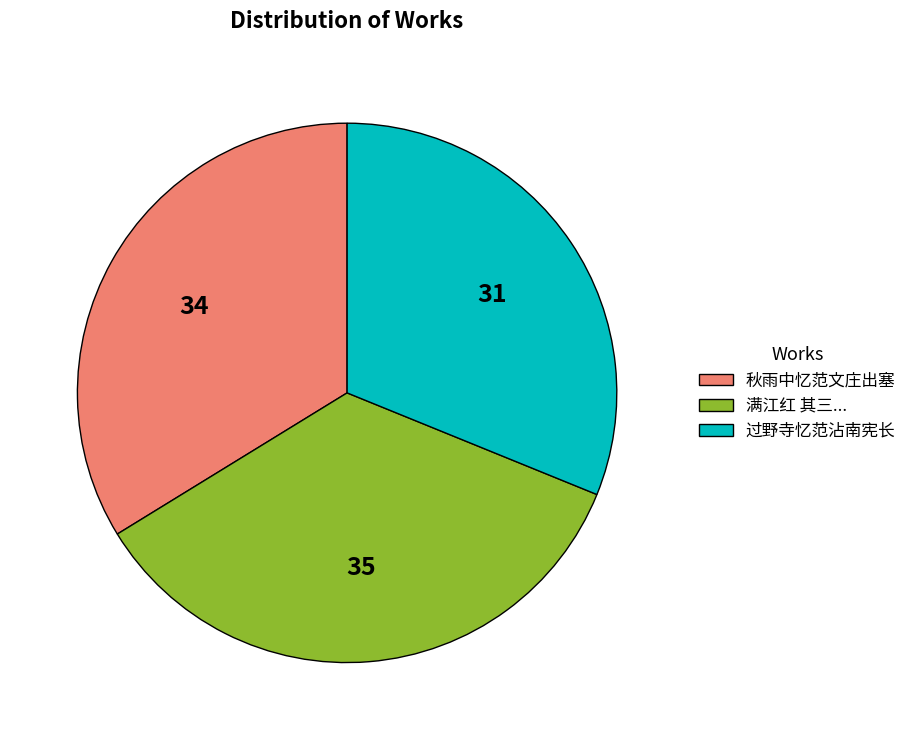

Is there any slice that represents more than half of the pie?

No